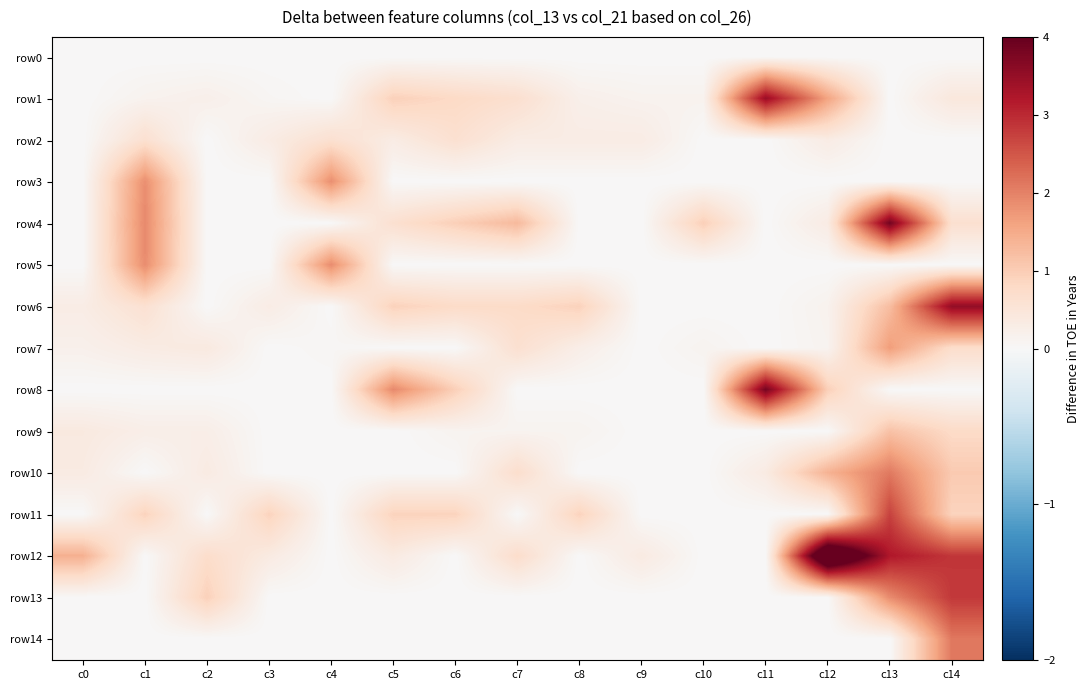

At which category does the chart reach its minimum across all series?

c0